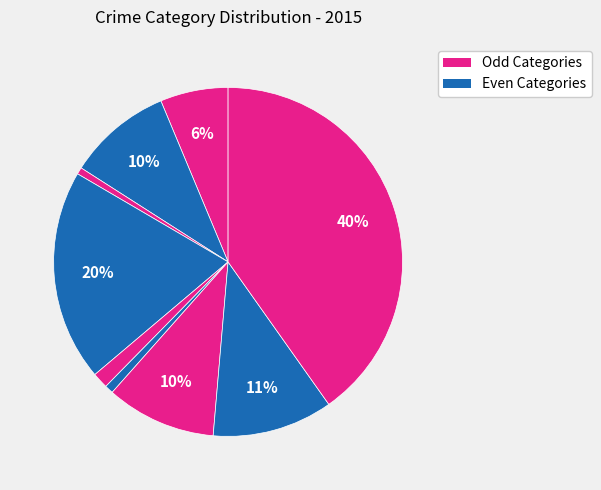

How many slices are in this pie chart?

9